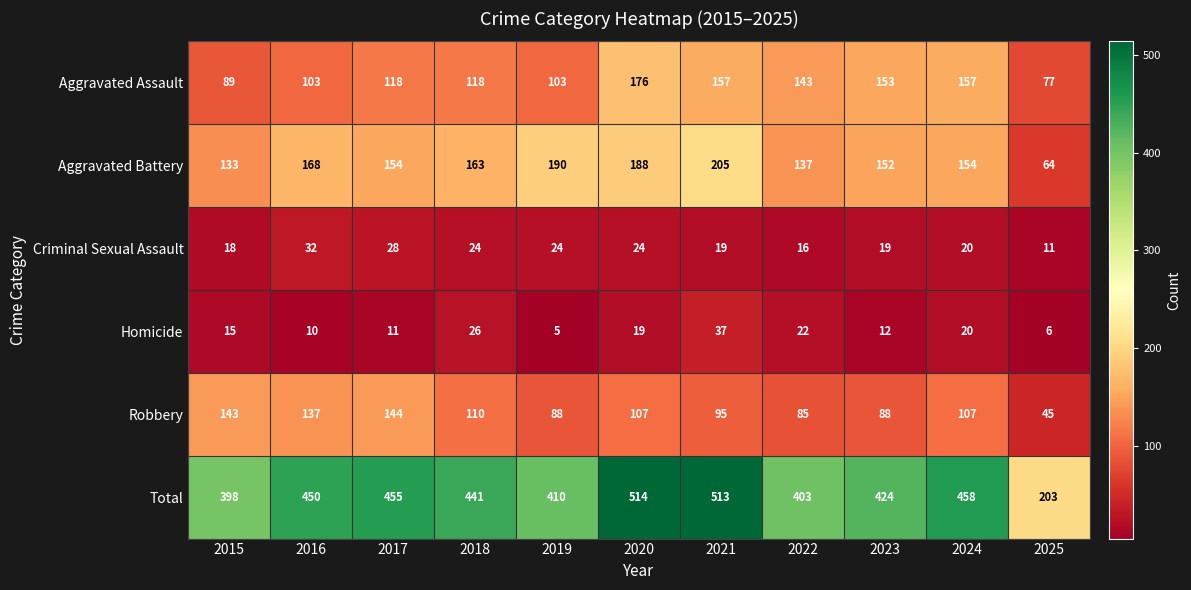

At which label does Homicide reach its peak?

2021